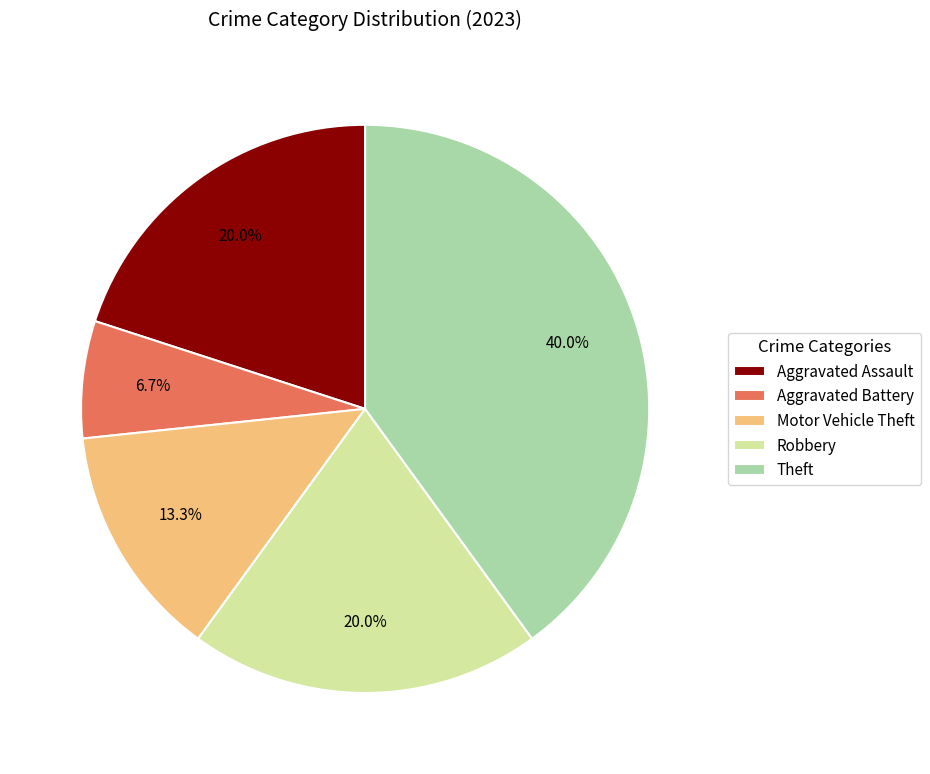

How many segments does this pie chart have?

5